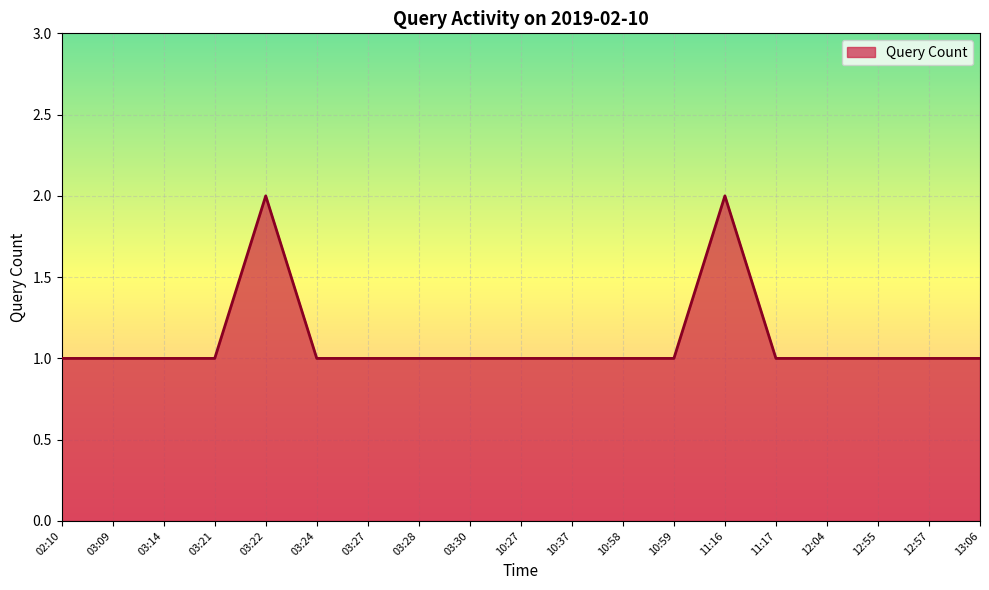

Is it true that the value at 10:27 is 1?

True